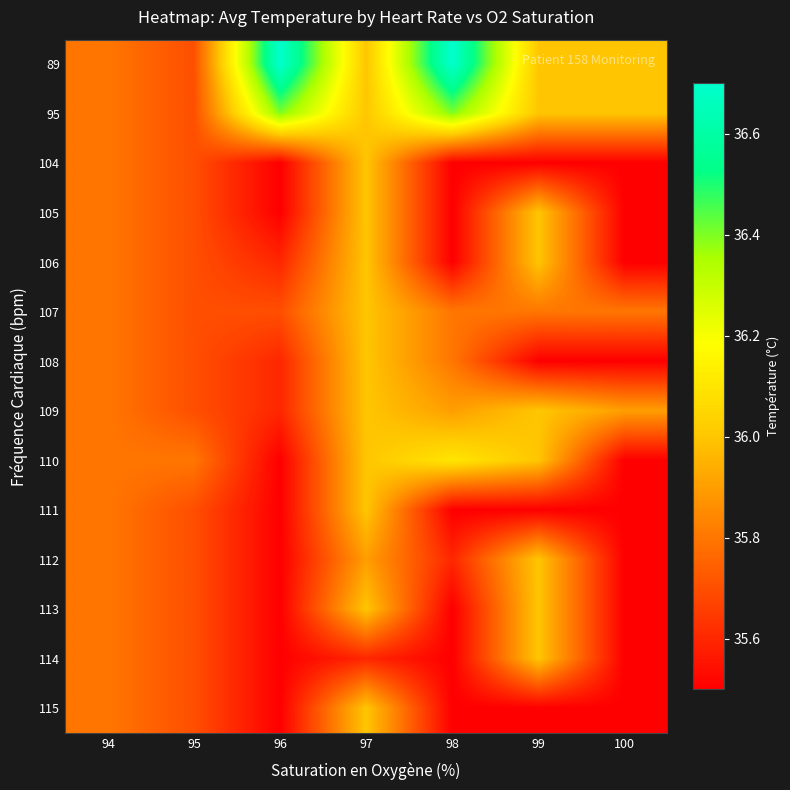

Which series changed the most between 95 and 99?

89